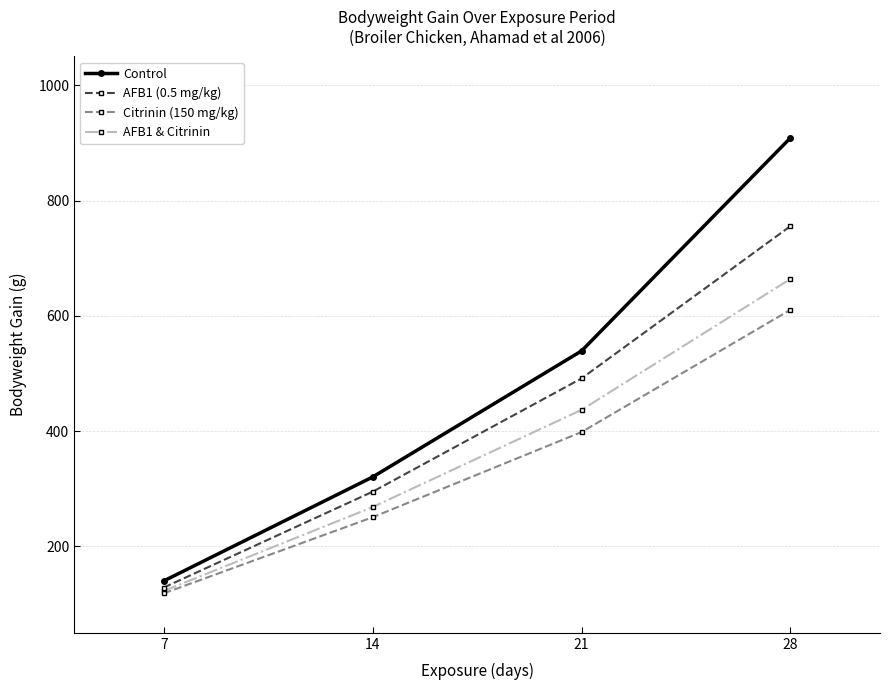

At which label is Control closest to 524?

21